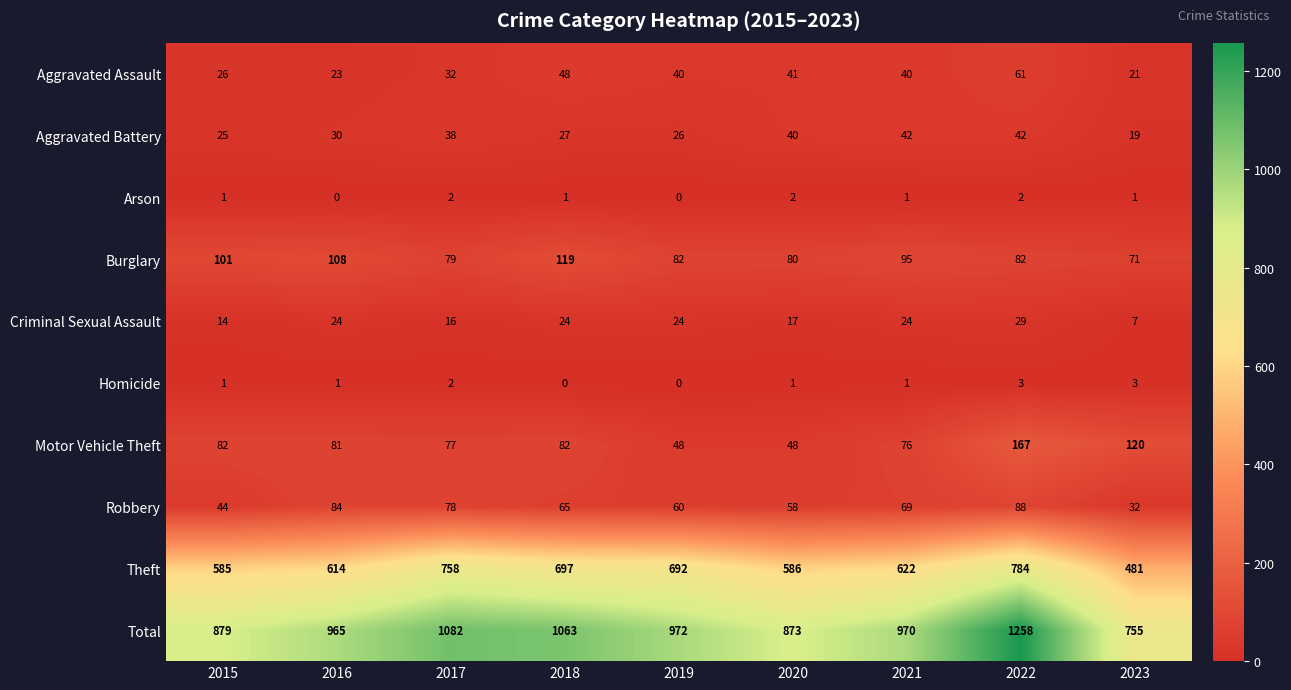

How many data points does each series have?

9